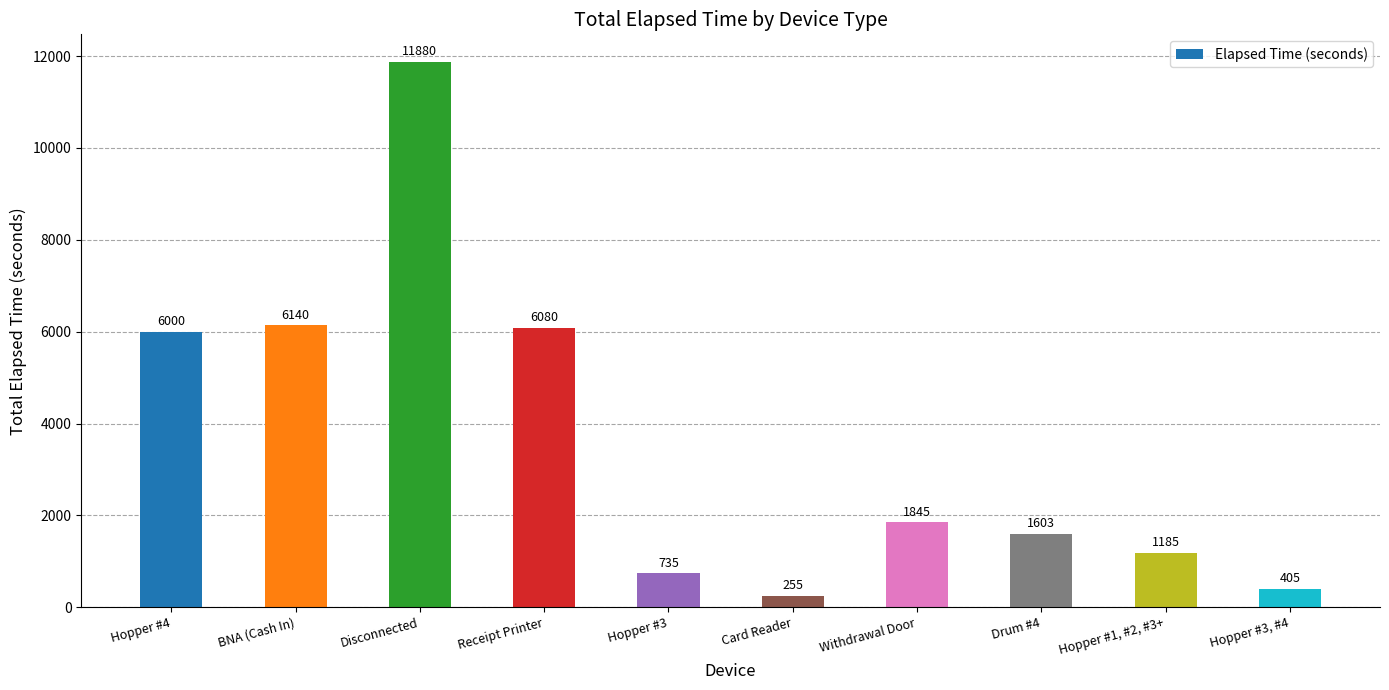

What value does the data have at Hopper #1, #2, #3+?

1185